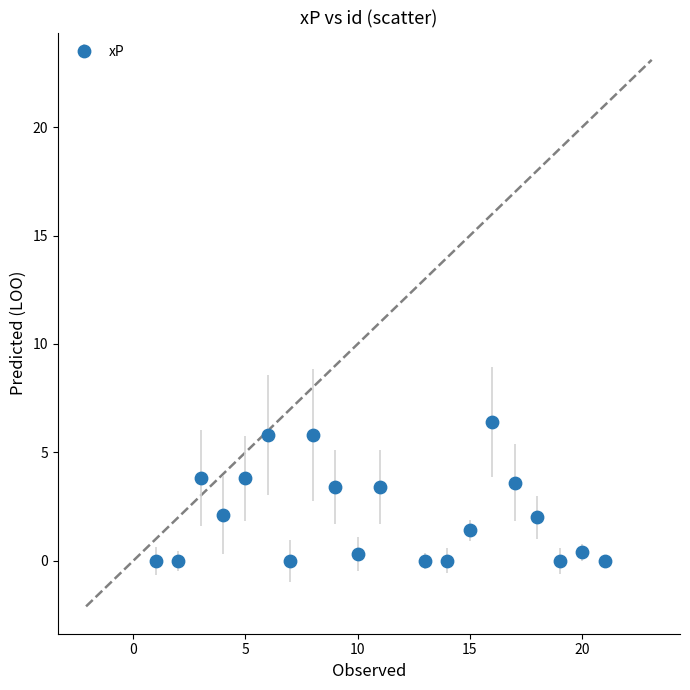

Count the number of data series in this chart.

1